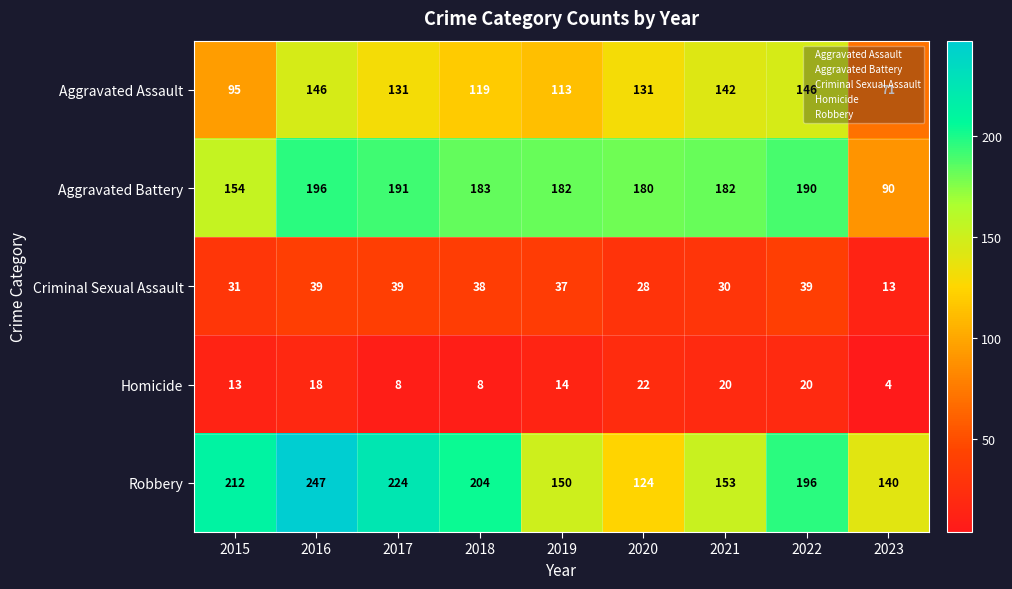

At how many categories does at least one series exceed 70?

9